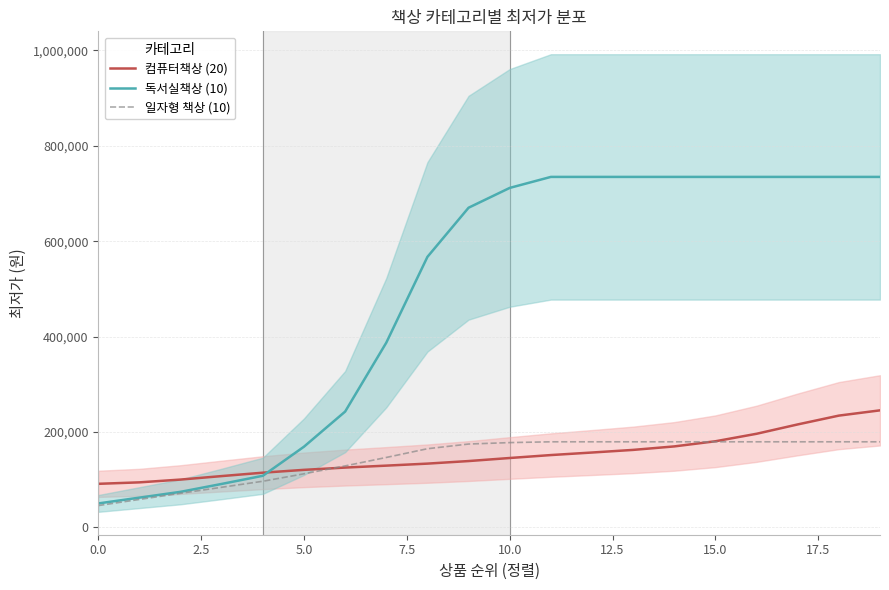

What is the minimum value for 컴퓨터책상 (20)?

91475.3